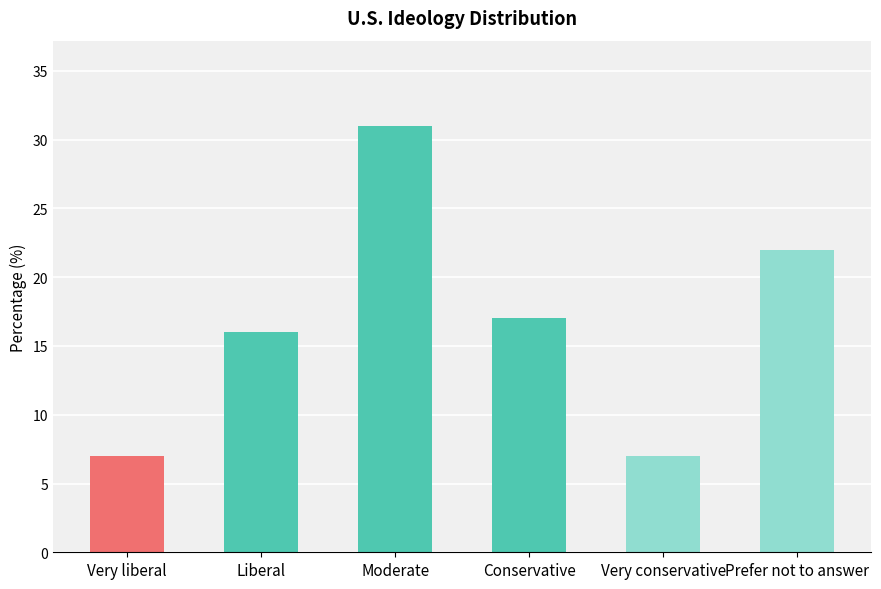

What is the label of the 3rd bar from the left?

Moderate